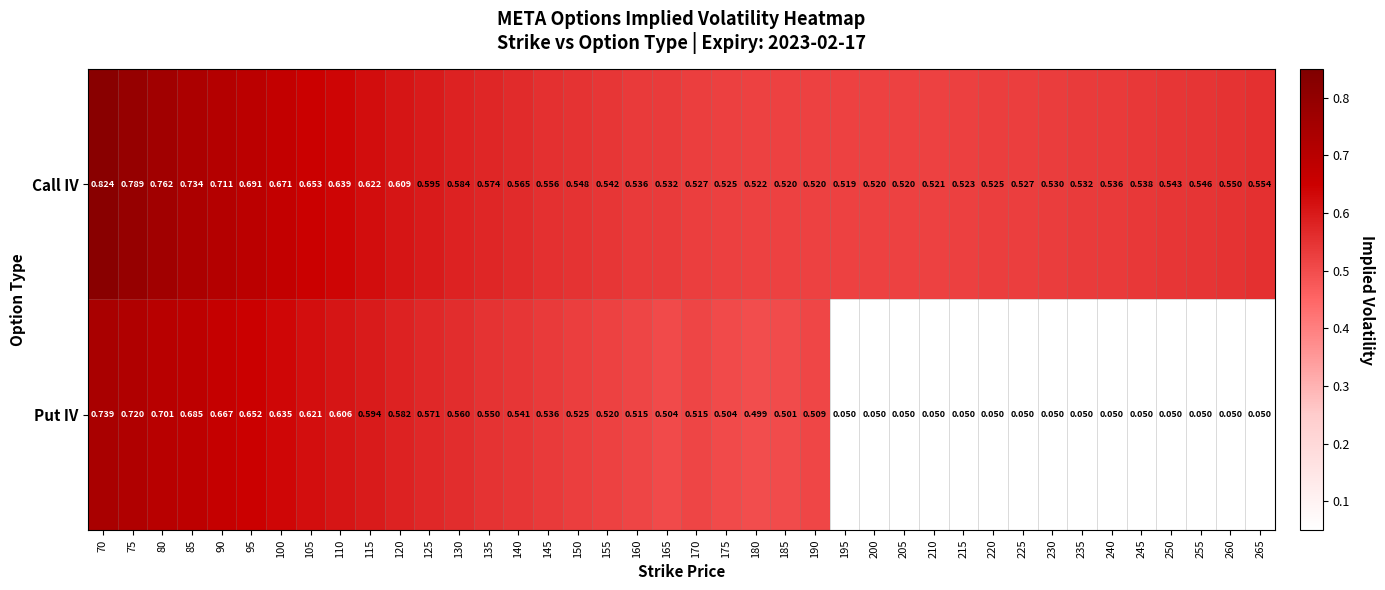

At 155, list the series in order from largest to smallest.

Call IV, Put IV